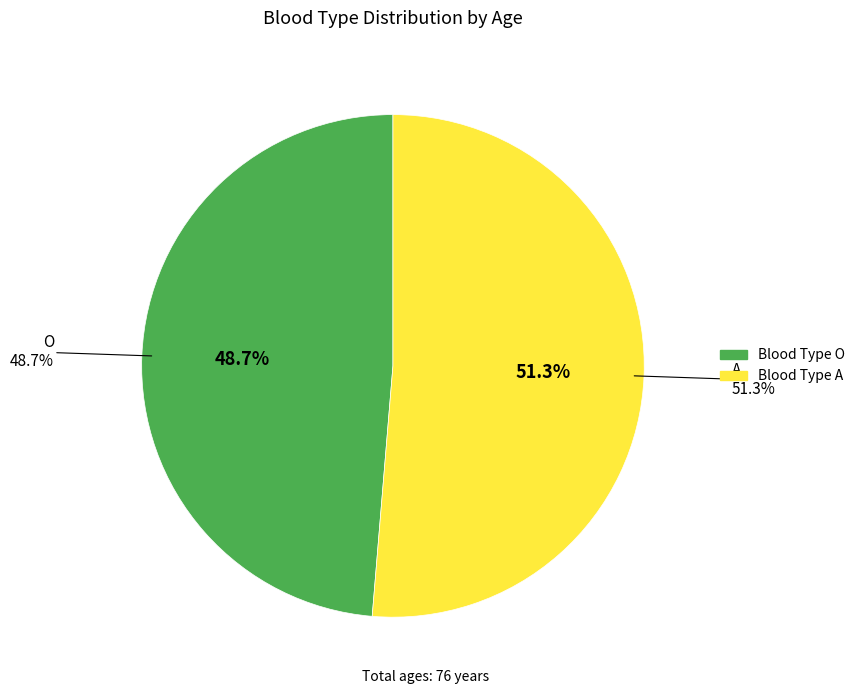

Which slice is the smallest?

O